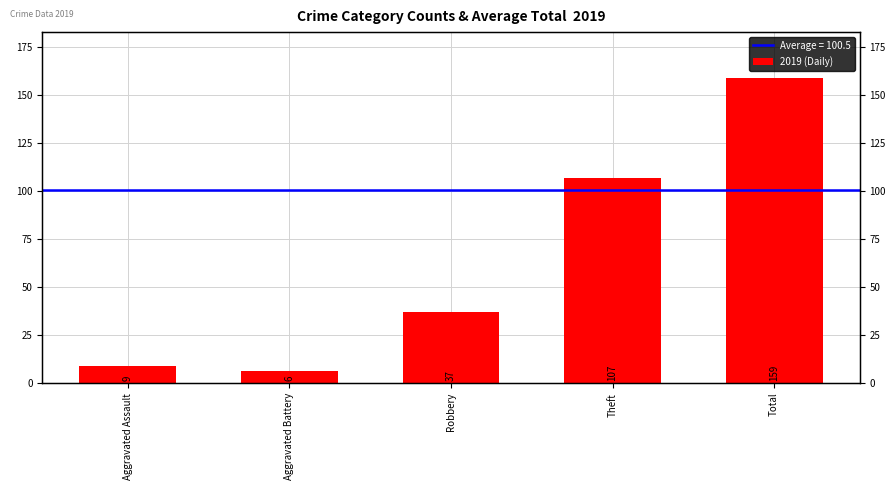

True or false: the data shows 143 at Theft.

False